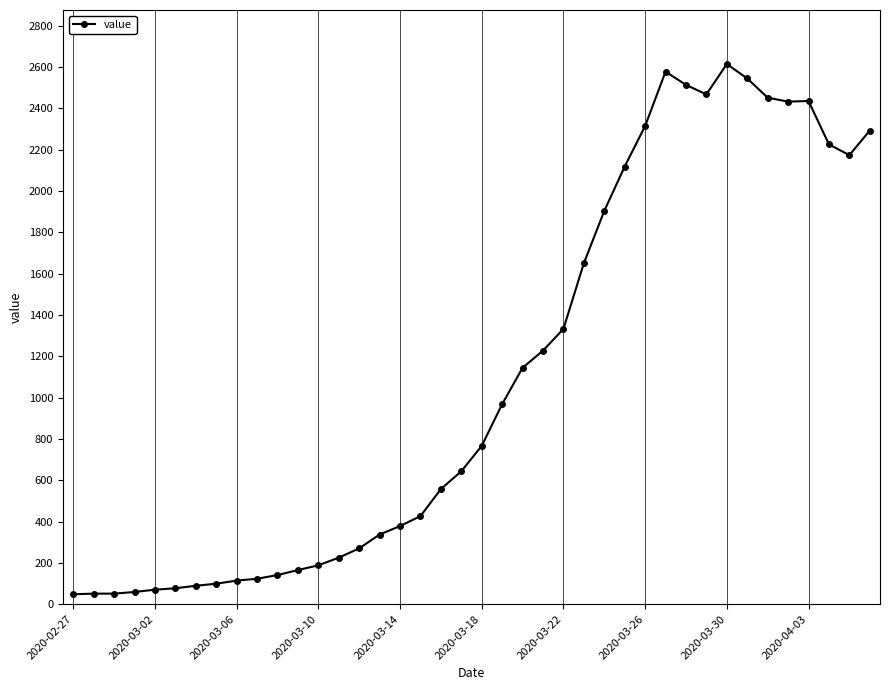

What is the maximum value shown in the chart?

2614